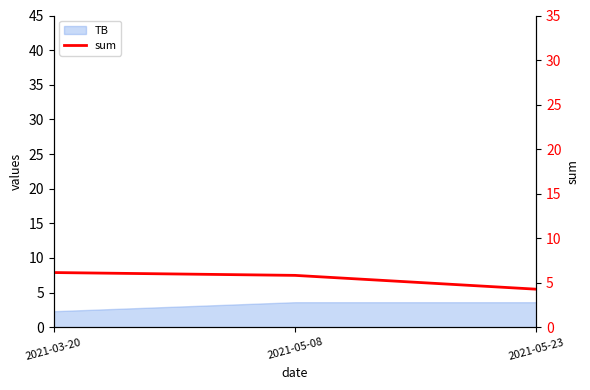

What is the change in value from 2021-05-08 to 2021-05-23?

-1.6